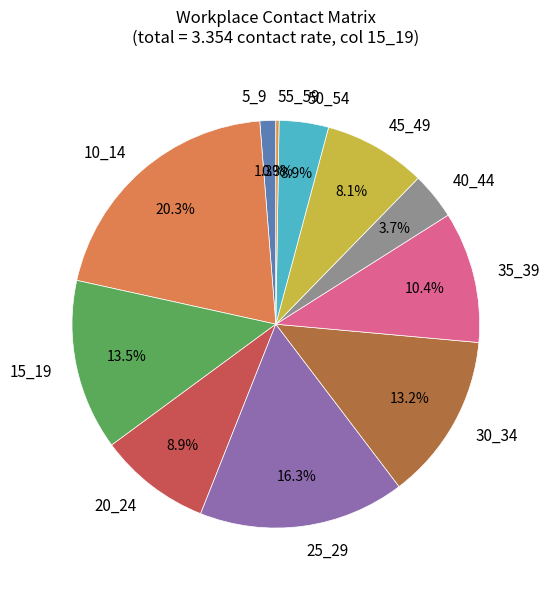

Does any single category account for the majority?

No